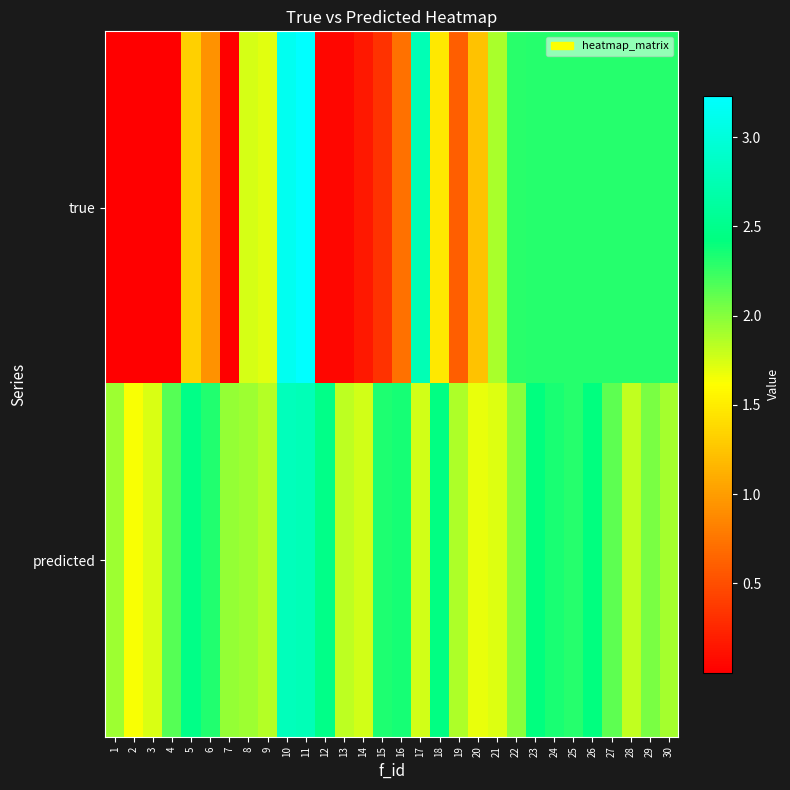

How many data points does each series have?

30